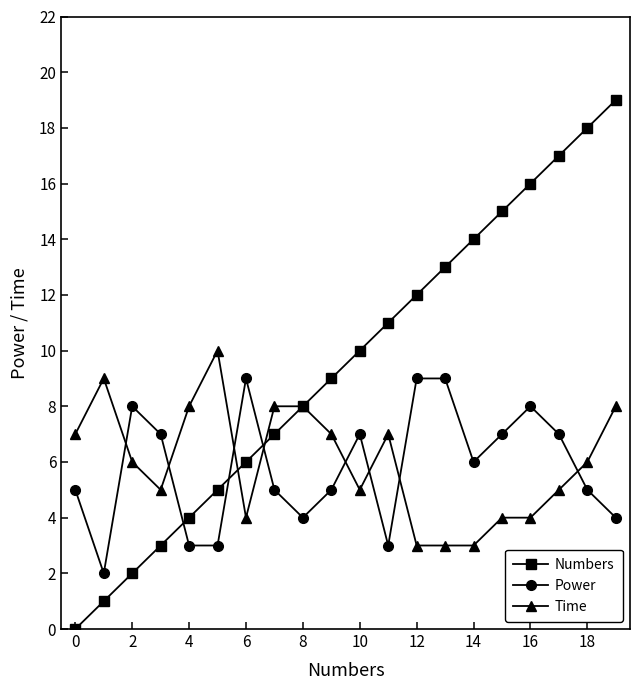

What is the maximum value for Power?

9